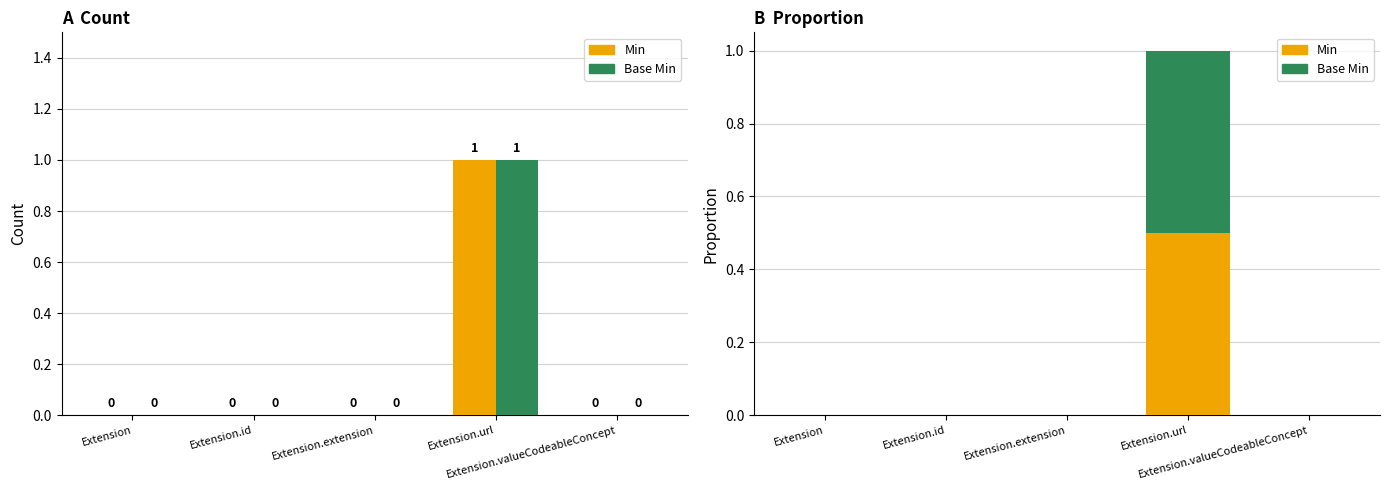

Reading right to left, transcribe all the data shown in this chart.

Min: 0.0	0.5	0.0	0.0	0.0
Base Min: 0.0	0.5	0.0	0.0	0.0